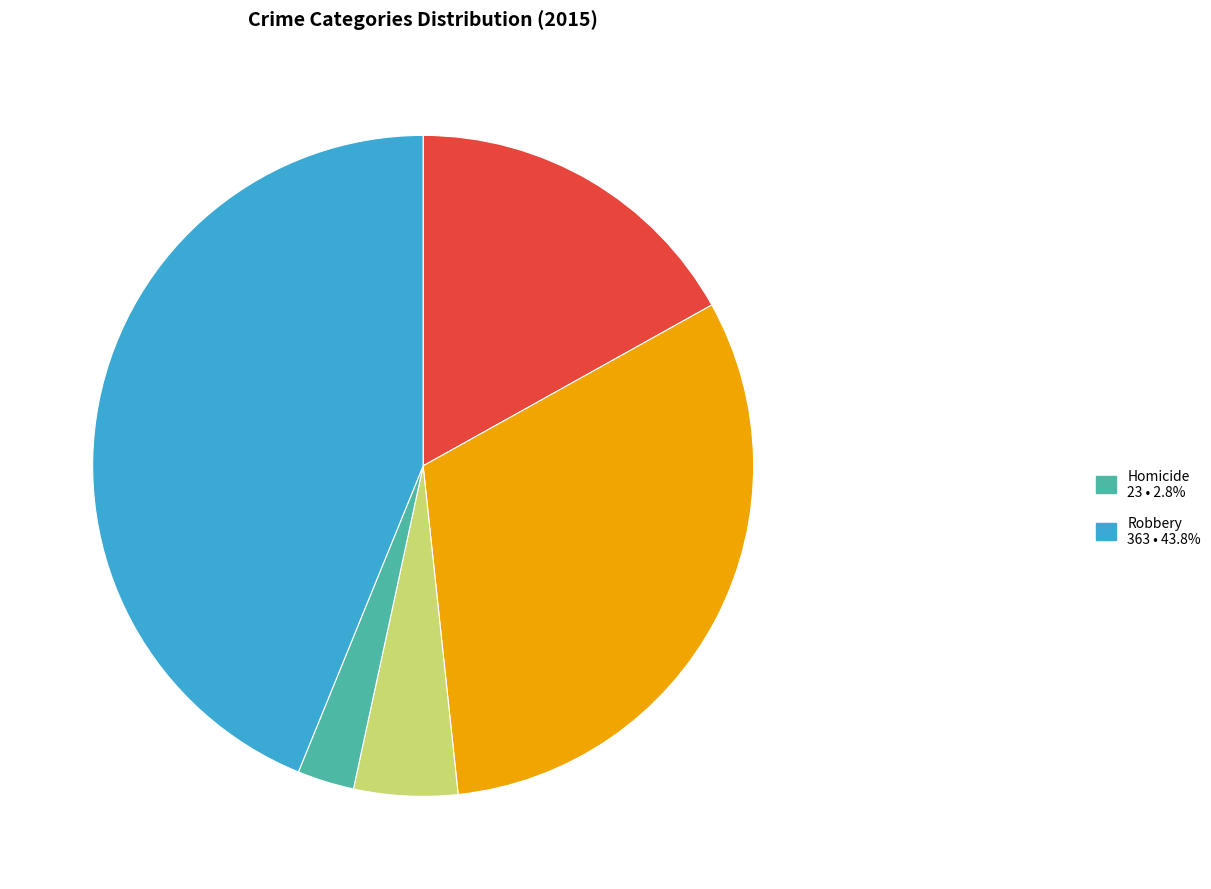

Is there any slice that represents more than half of the pie?

No